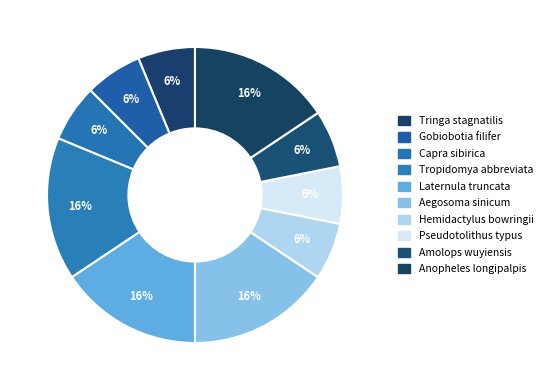

How many segments does this pie chart have?

10